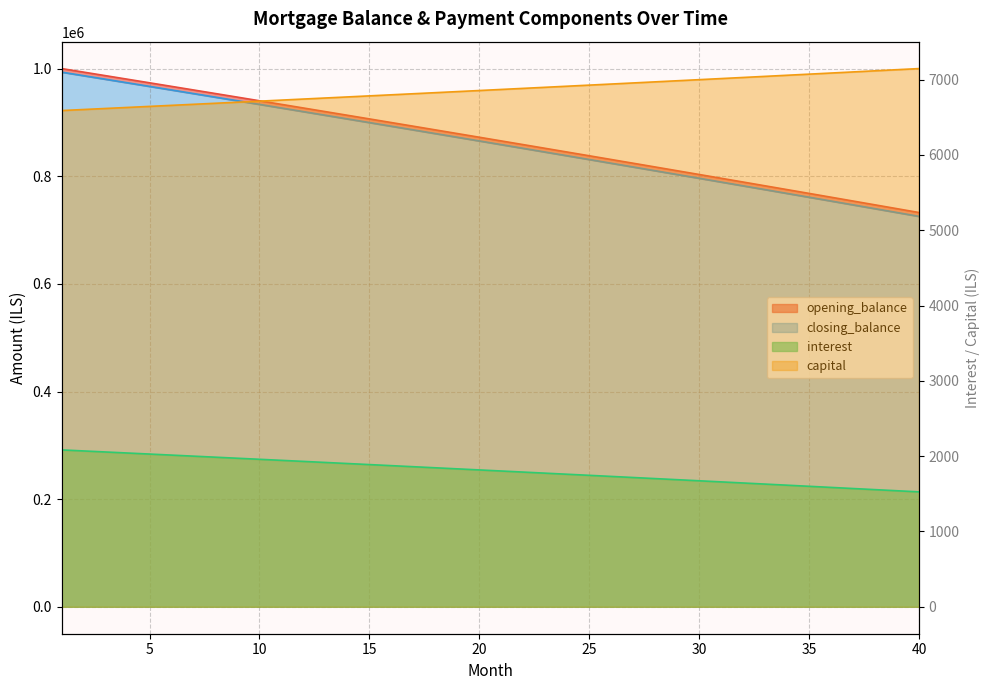

True or false: interest has a value of 1355008.2 at 10.

False